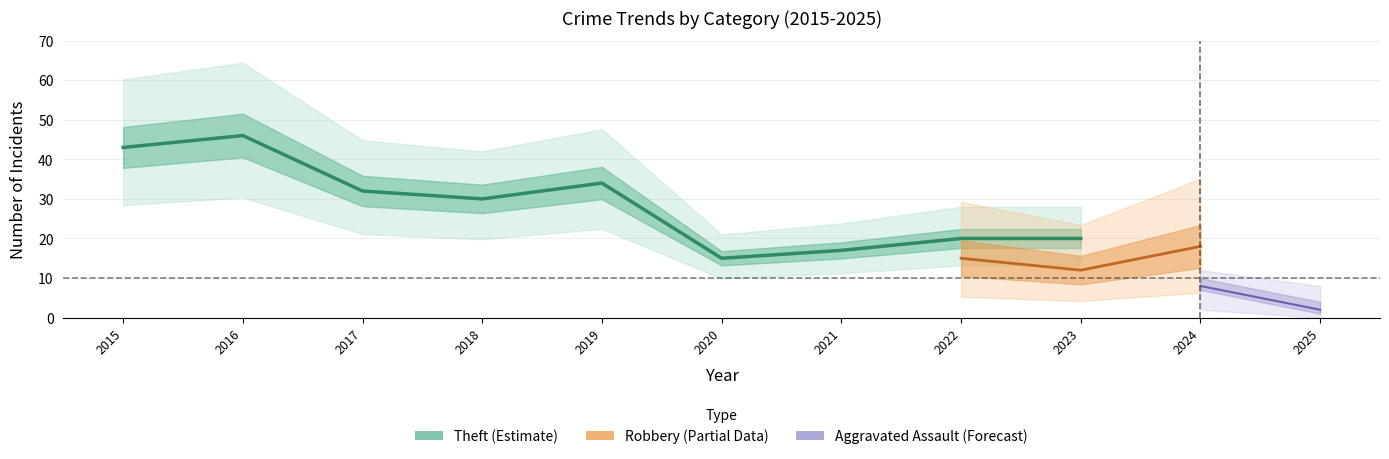

Is it true that Robbery equals 26 at 2017?

False